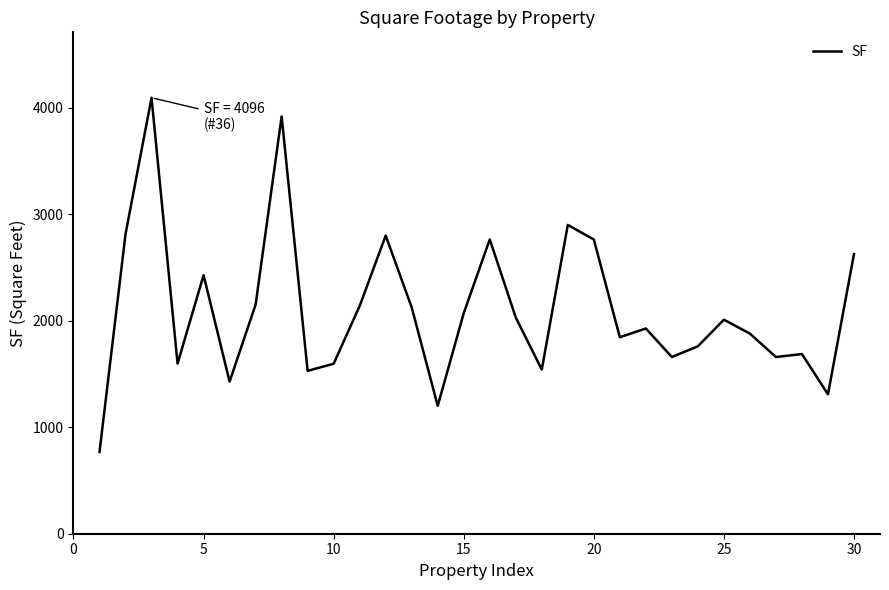

What is the smallest value displayed?

768